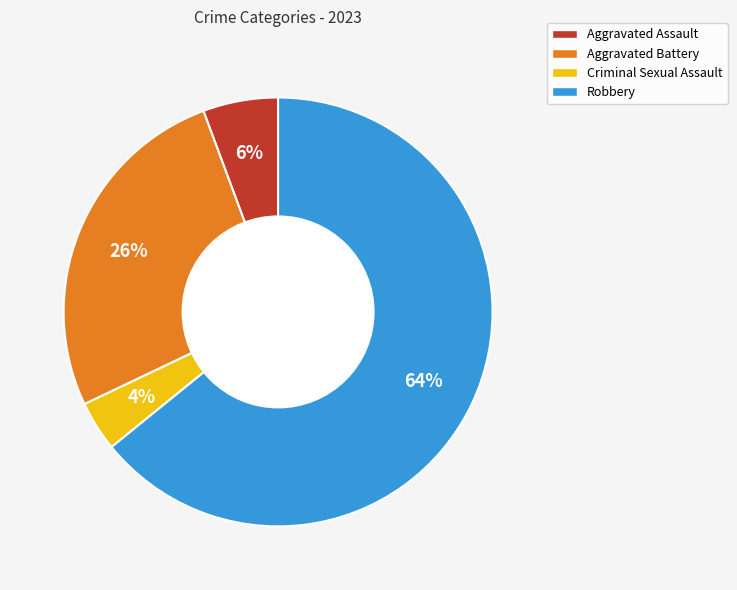

To the nearest percent, what is the combined percentage of Aggravated Battery and Aggravated Assault?

32%